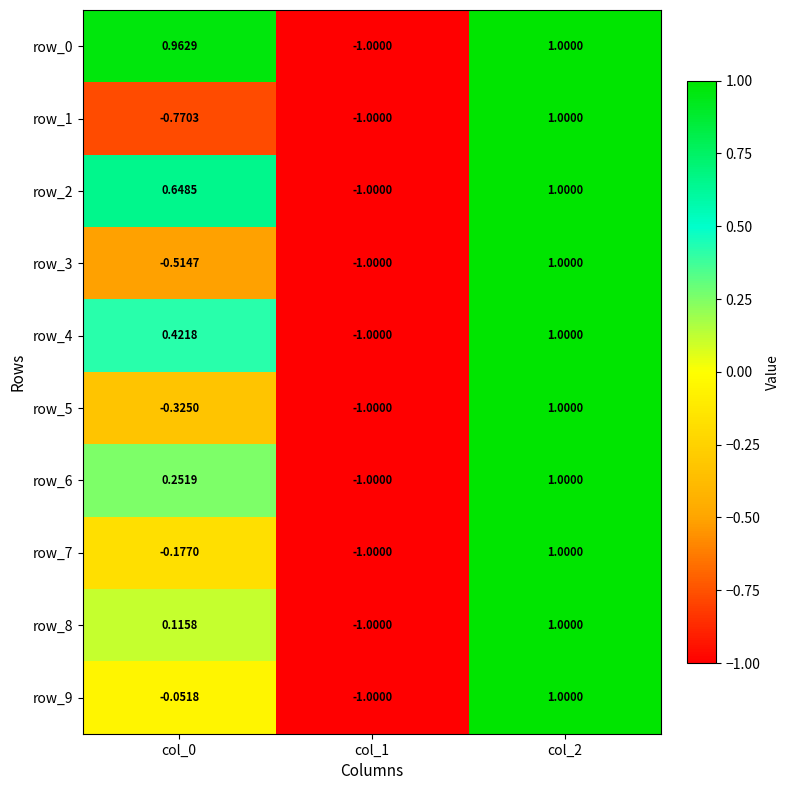

How many data points in row_3 are above 0?

1